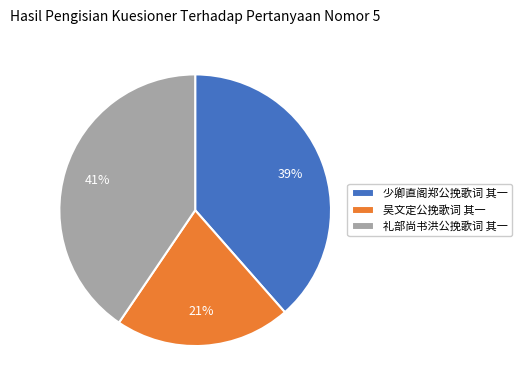

The 少卿直阁郑公挽歌词 其一 slice represents 31% of the pie. True or false?

False